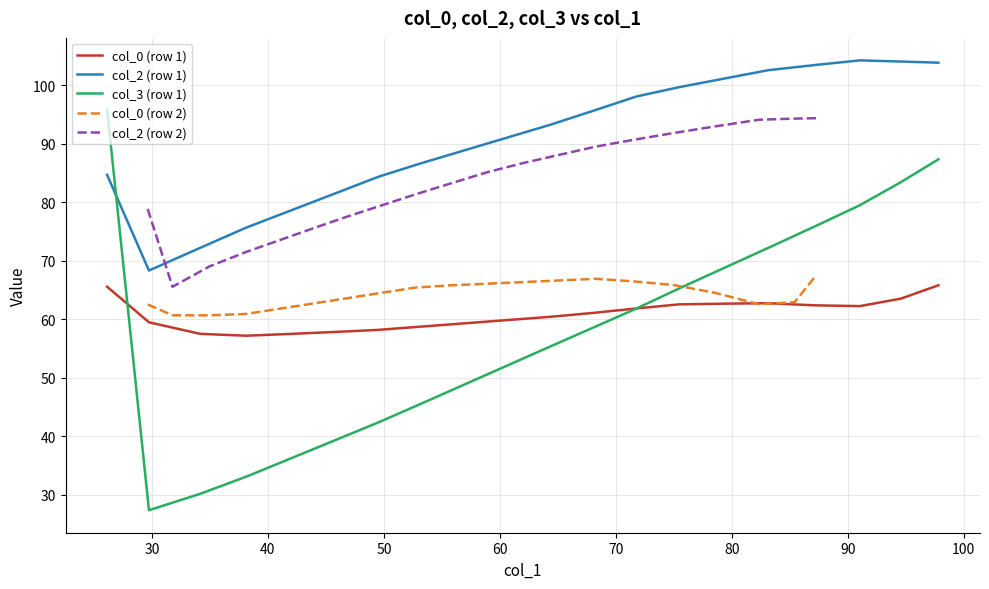

True or false: col_2 (row 2) and col_0 (row 2) intersect in this chart.

False